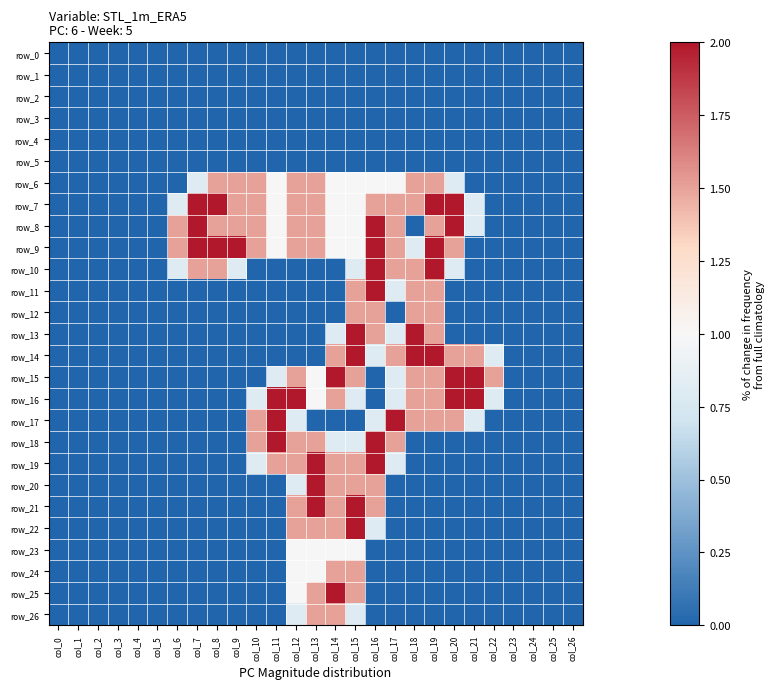

Is it true that row_1 equals 0.0 at col_22?

True